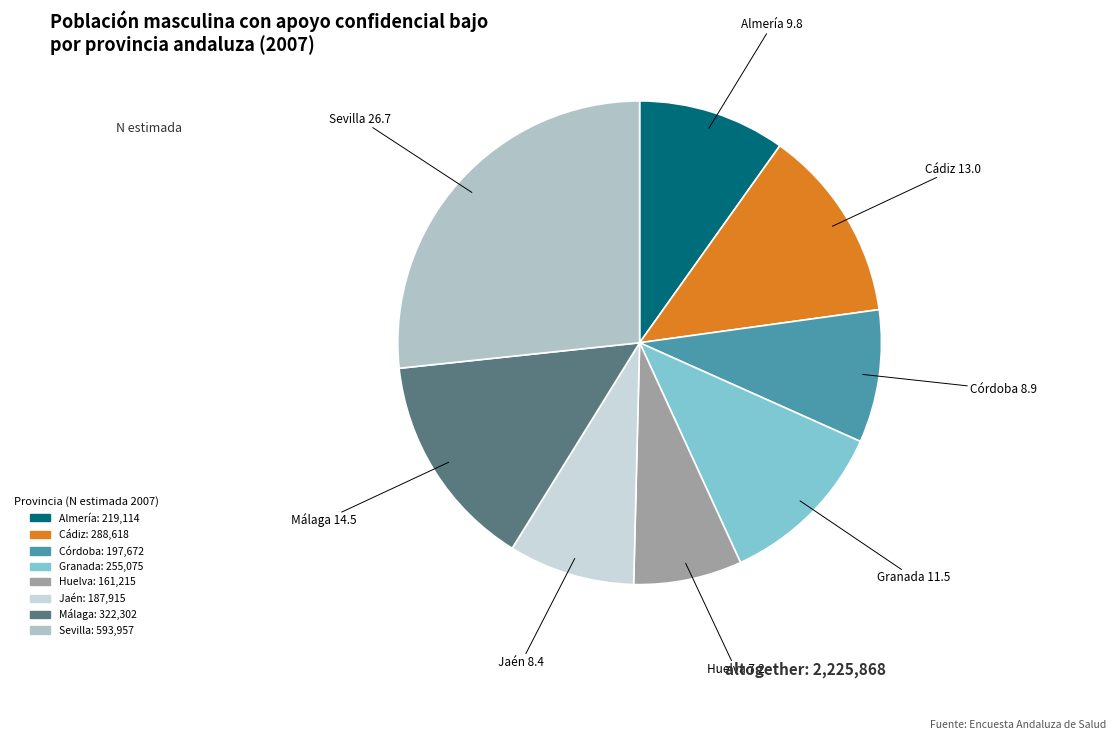

Is the sum of Huelva and Córdoba greater than half?

No